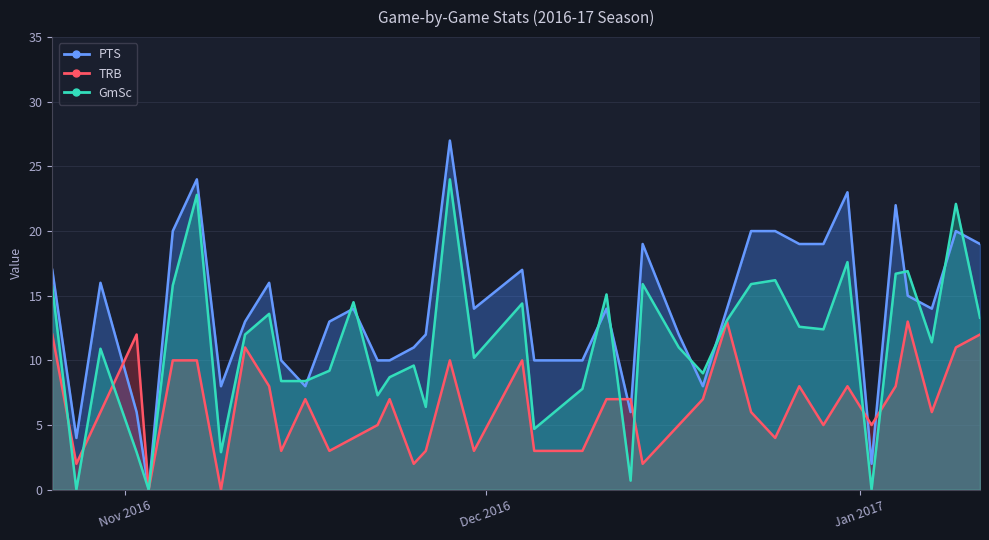

How many positive values does the TRB series have?

38